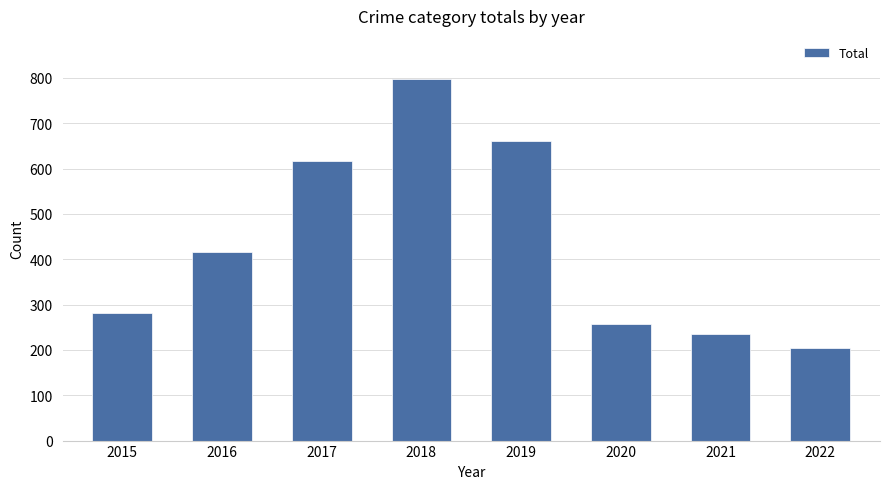

At which category does the chart reach its minimum across all series?

2022